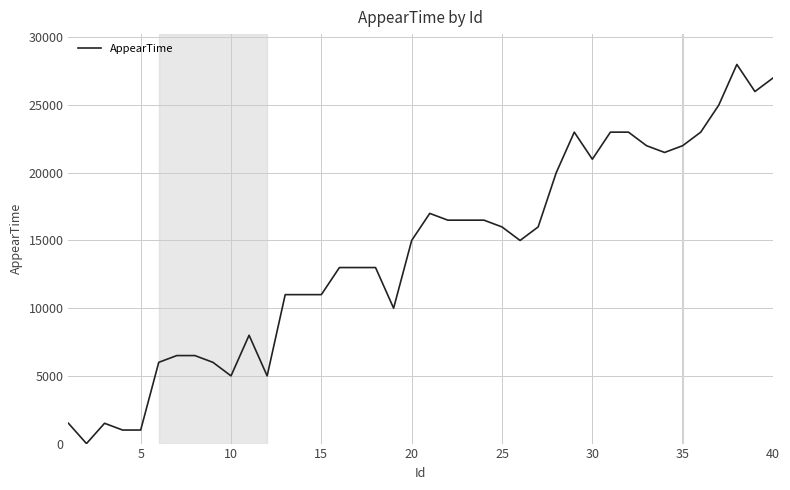

What is the difference between the maximum and minimum values?

28000